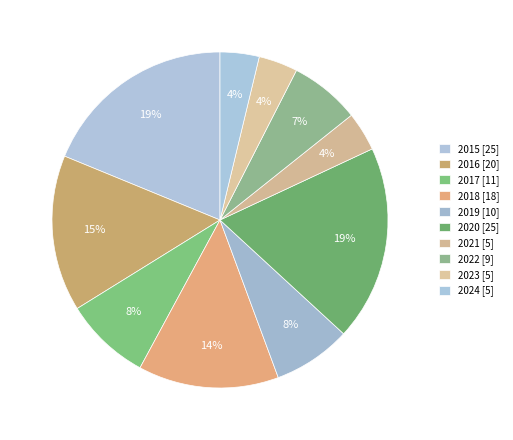

Does any single category account for the majority?

No